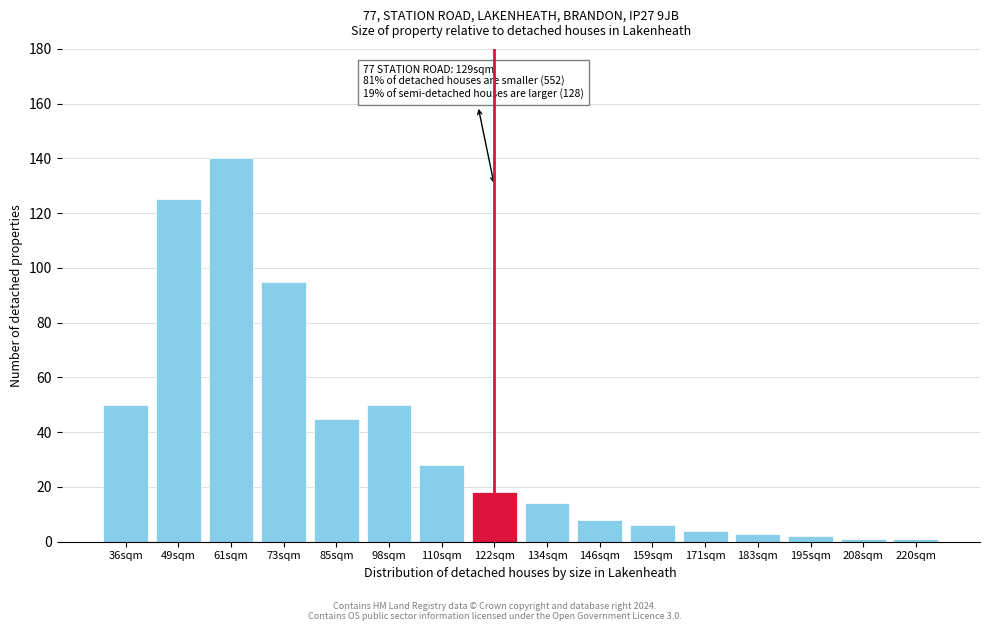

Reading right to left, transcribe all the data shown in this chart.

1	1	2	3	4	6	8	14	18	28	50	45	95	140	125	50